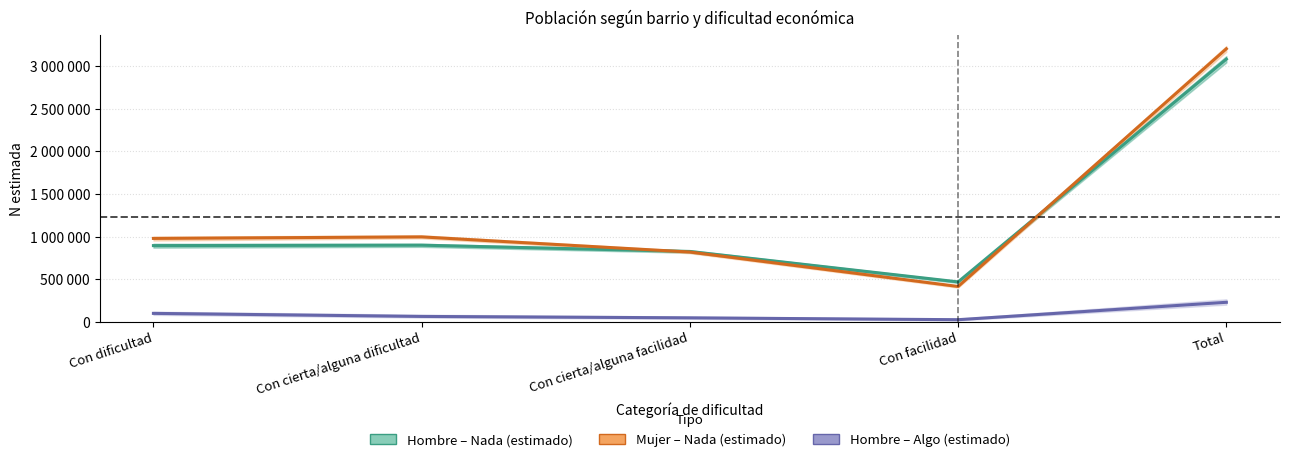

What is the value of the Hombre – Algo (estimado) point at the 2nd from the left?

61785